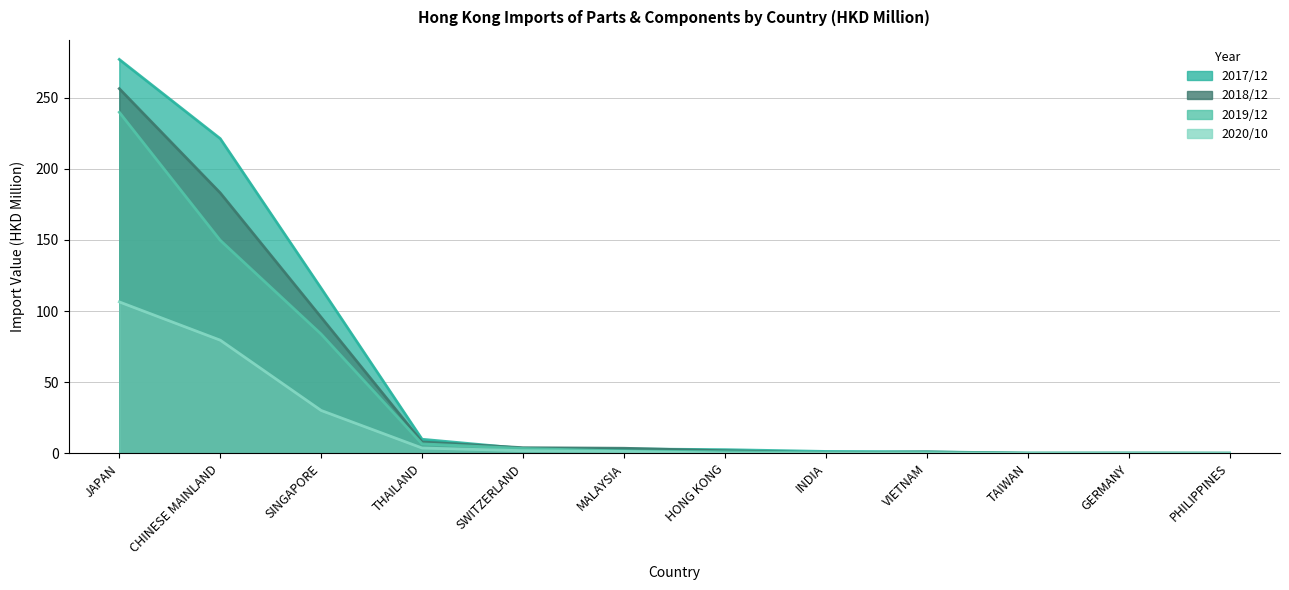

How many lines are shown in the chart?

4